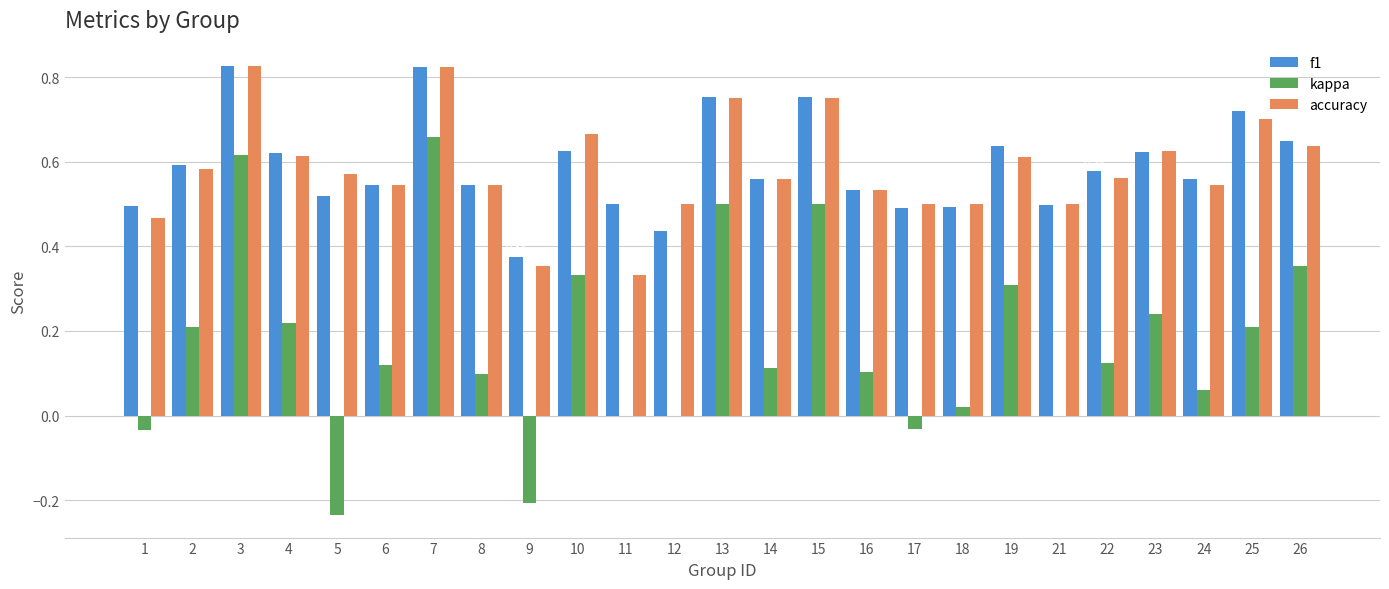

Is the value of kappa at 4 greater than the value of f1 at 26?

No